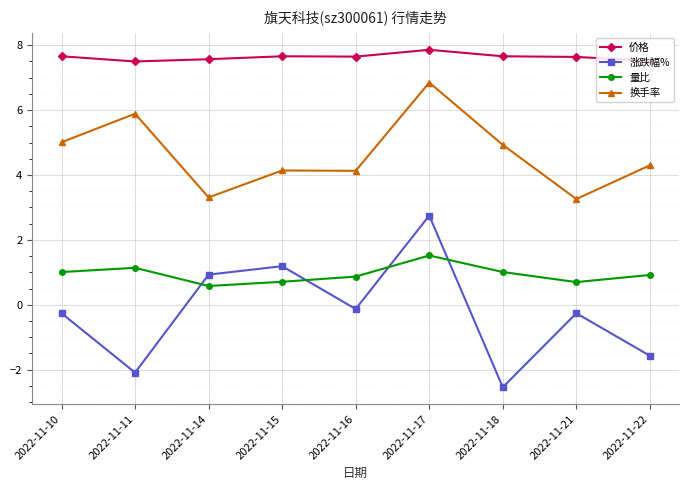

True or false: 换手率 has a value of 5.0 at 2022-11-10.

True